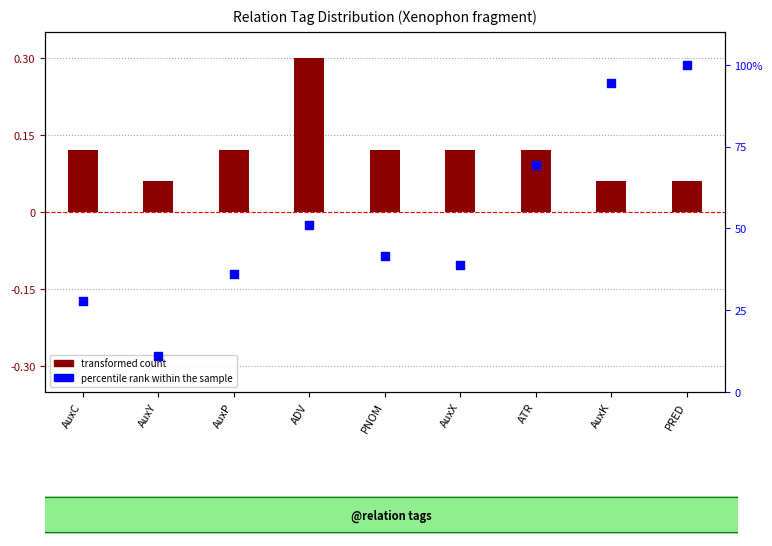

Is the value of transformed count at AuxY greater than the value of percentile rank within the sample at AuxP?

No